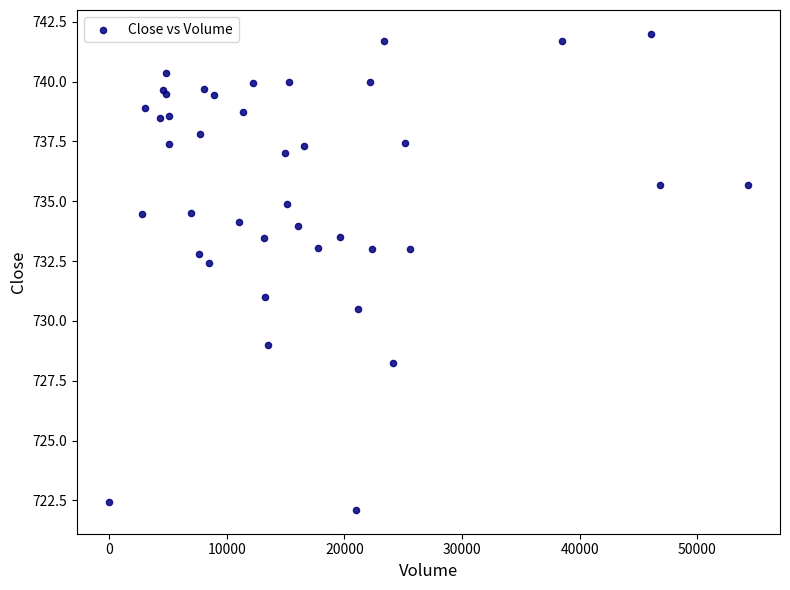

What Y value in the scatter plot is closest to 732?

732.4